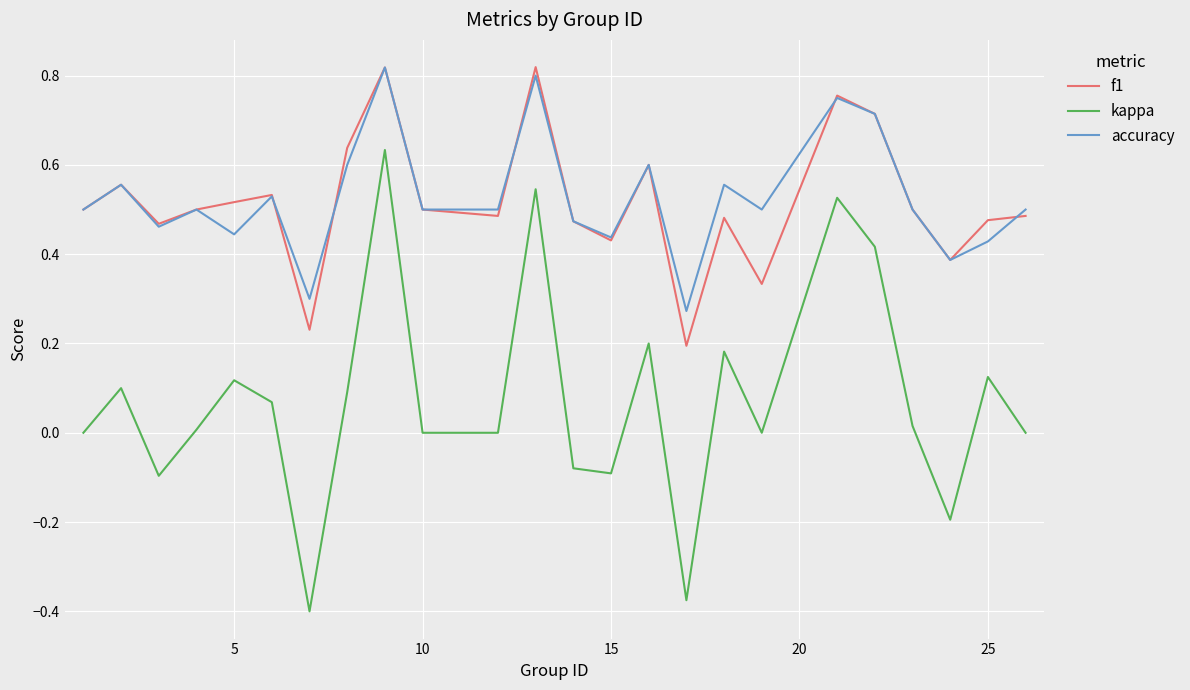

Which series has the widest spread of values?

kappa